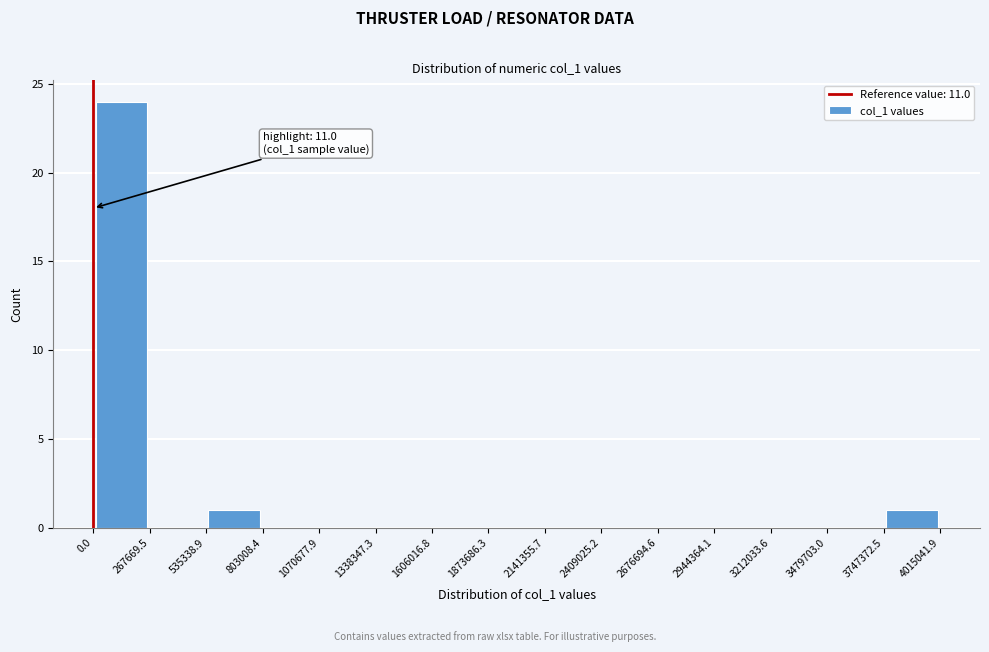

Which range on the x-axis has the tallest bar?

0.0 to 267669.5